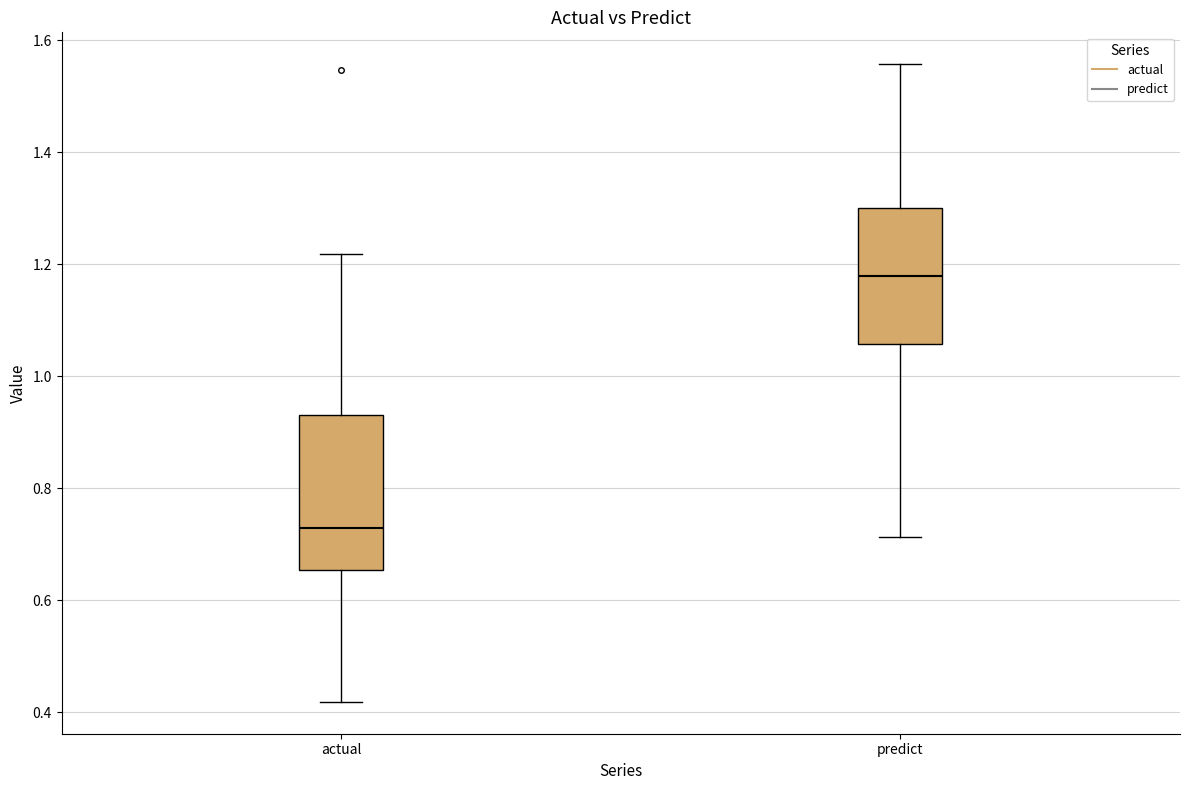

Where is the lower edge of the box for predict on the y-axis? The values are not printed on the chart, so give them approximately, as read against the axis.

1.06